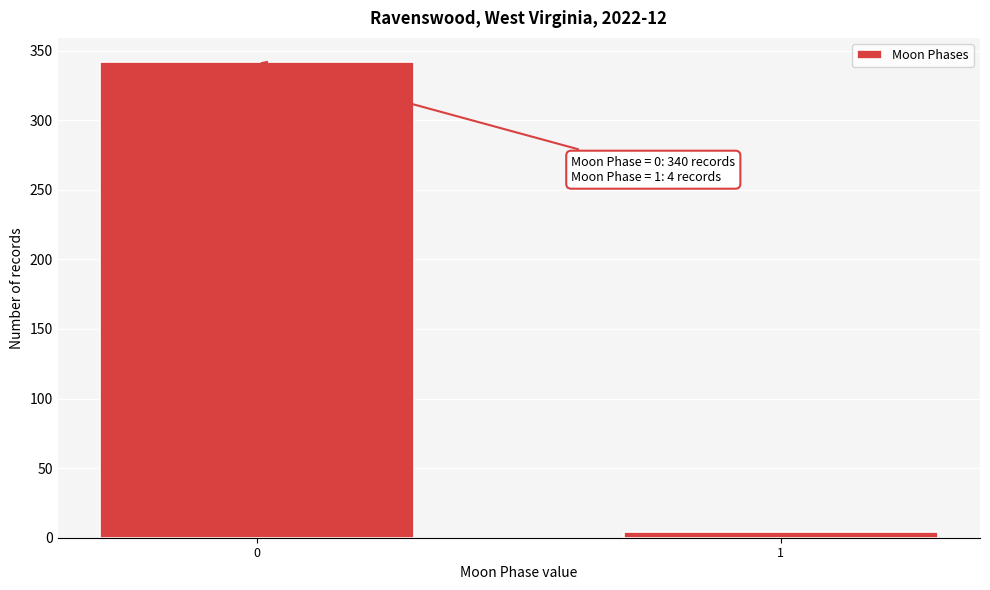

Reading left to right, transcribe all the data shown in this chart.

0=342	1=4